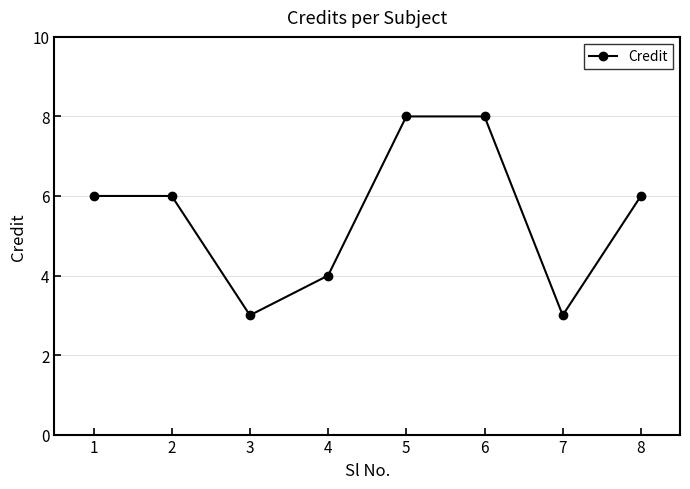

The value at 6 is 8. True or false?

True